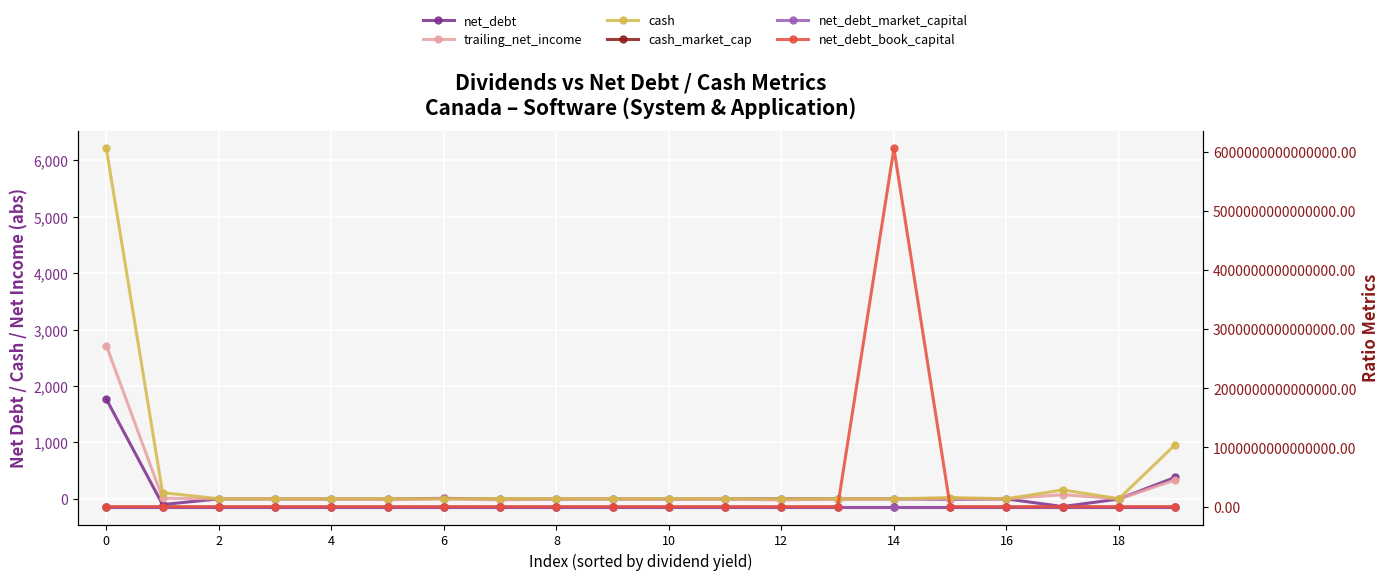

What is the total value across all series at 18?

0.8